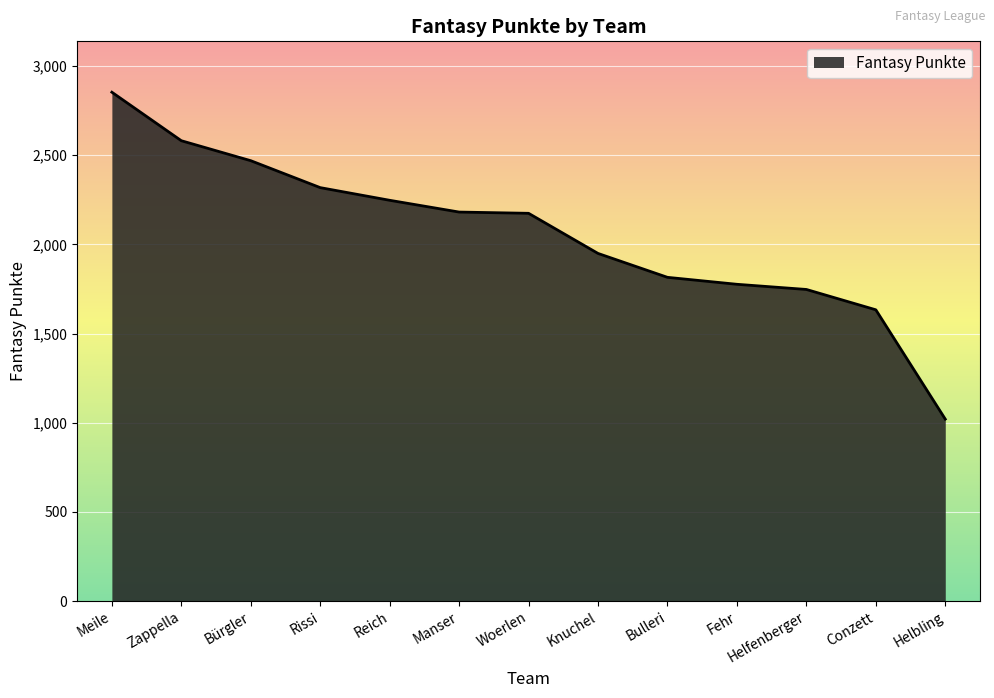

Where does the data first go above 2174?

Meile